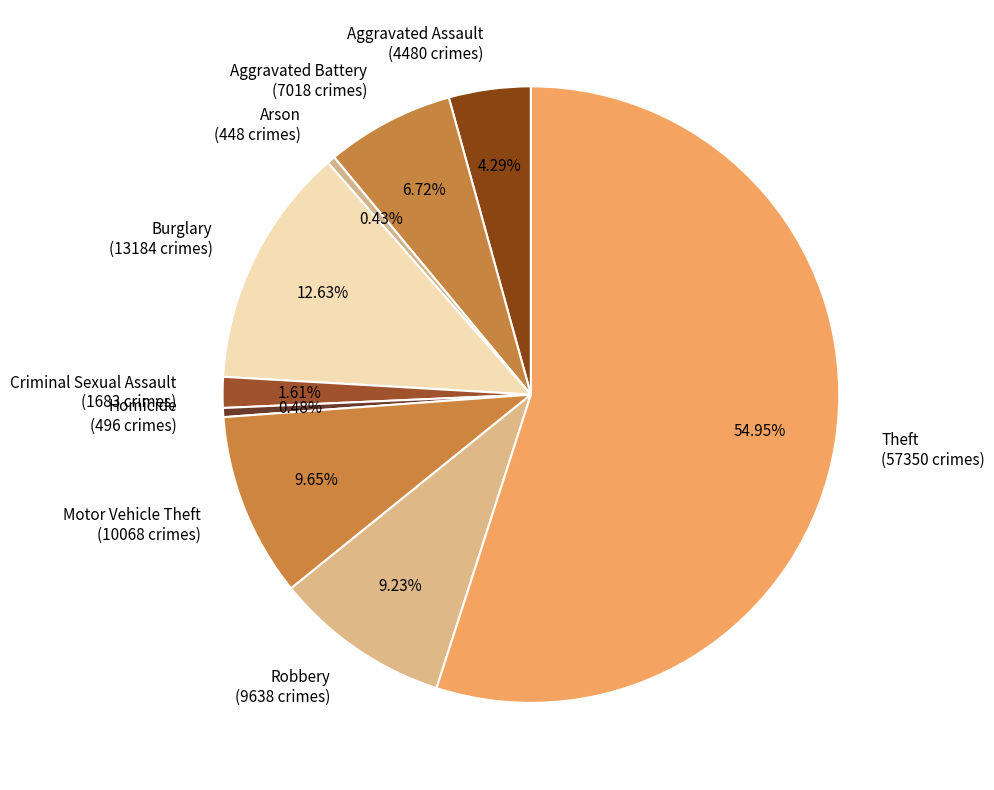

Between Burglary and Motor Vehicle Theft, which is larger?

Burglary